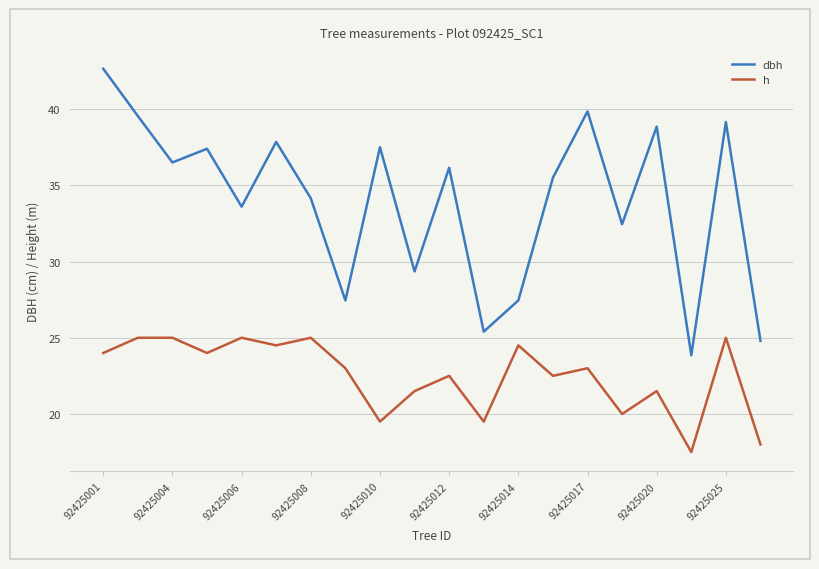

What is the difference between the maximum and minimum values in the h series?

7.5